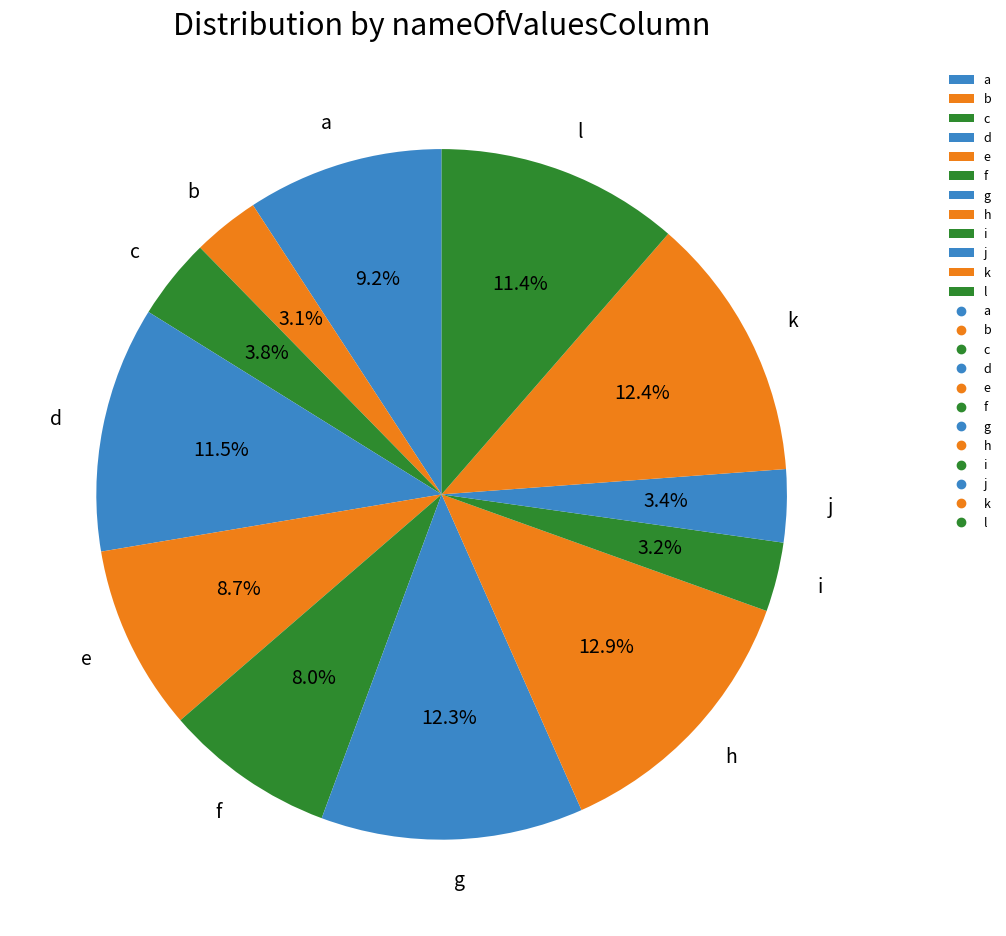

Is there any slice that represents more than half of the pie?

No